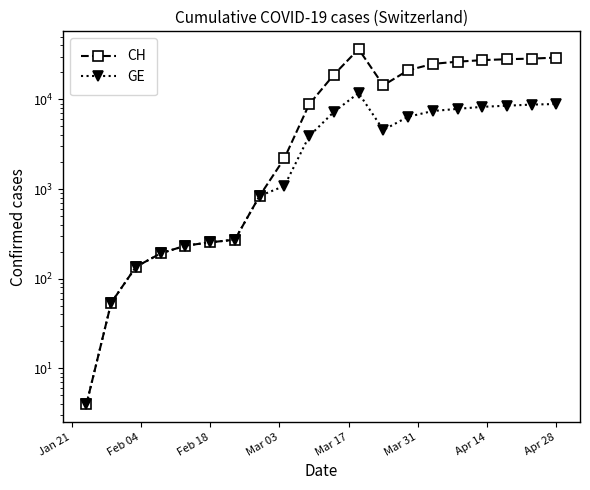

How many series are shown in this chart?

2